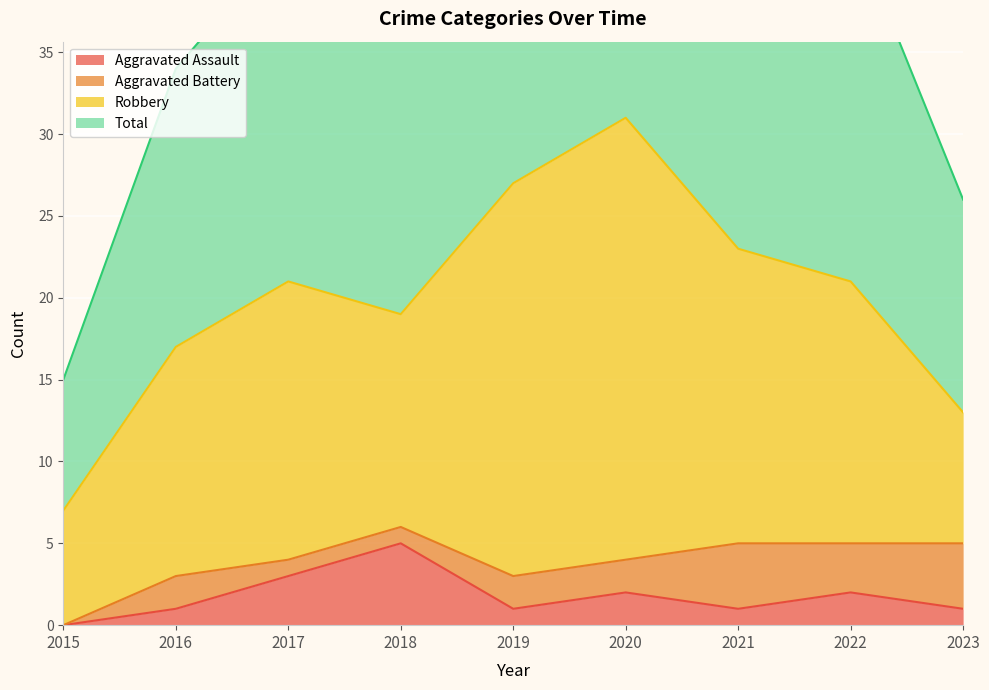

True or false: Aggravated Assault and Total intersect in this chart.

False